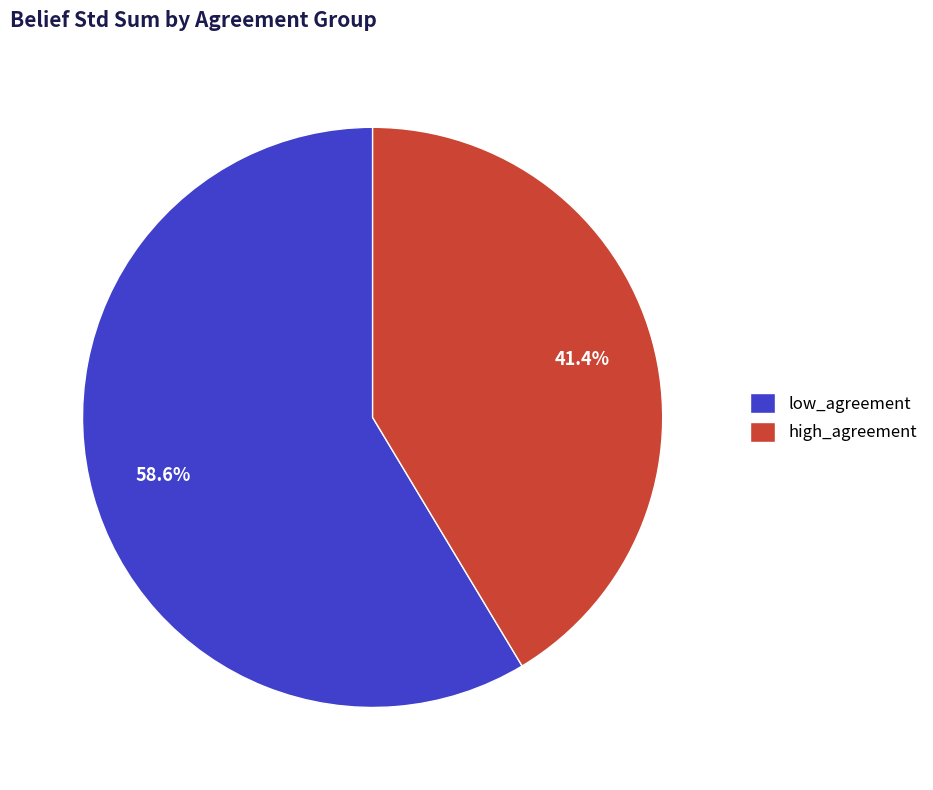

What is the smallest slice in the pie chart?

high_agreement